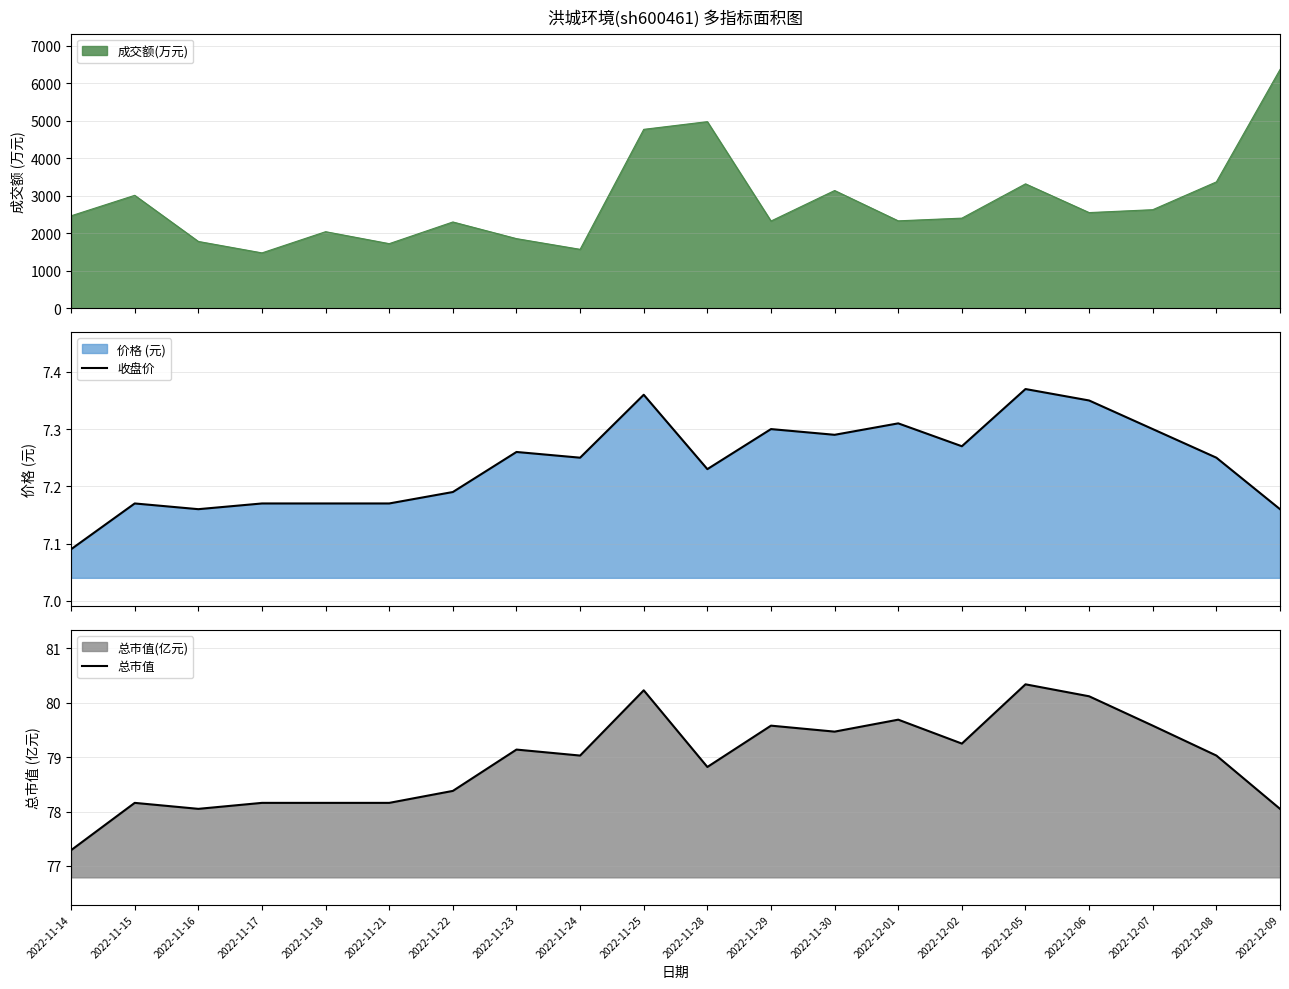

Is it true that 总市值 equals 141.1 at 2022-12-02?

False